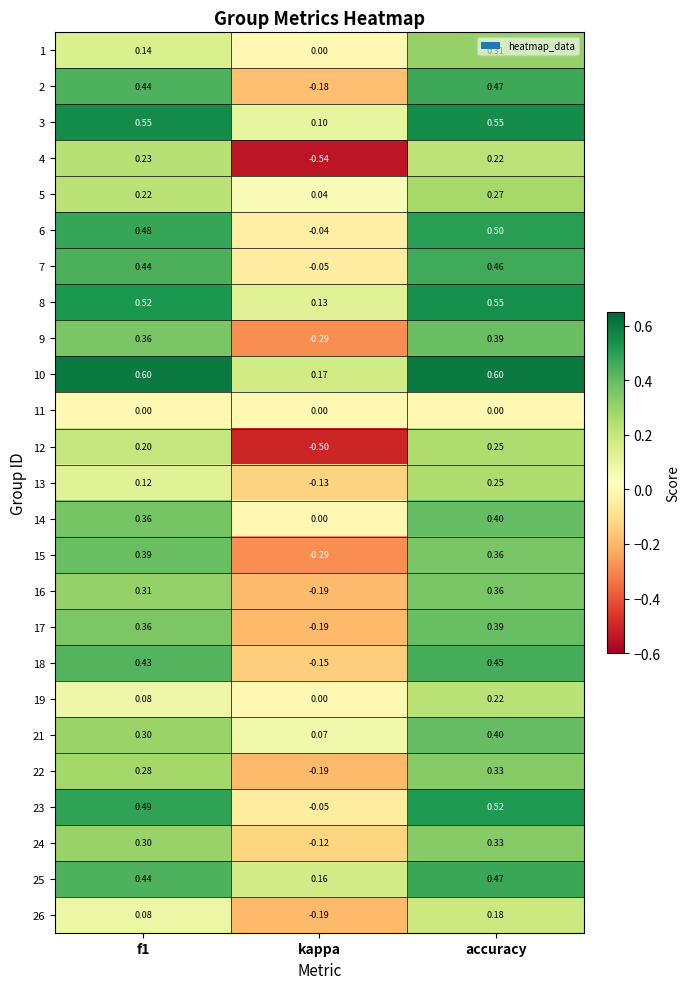

How many values in 22 are below zero?

1